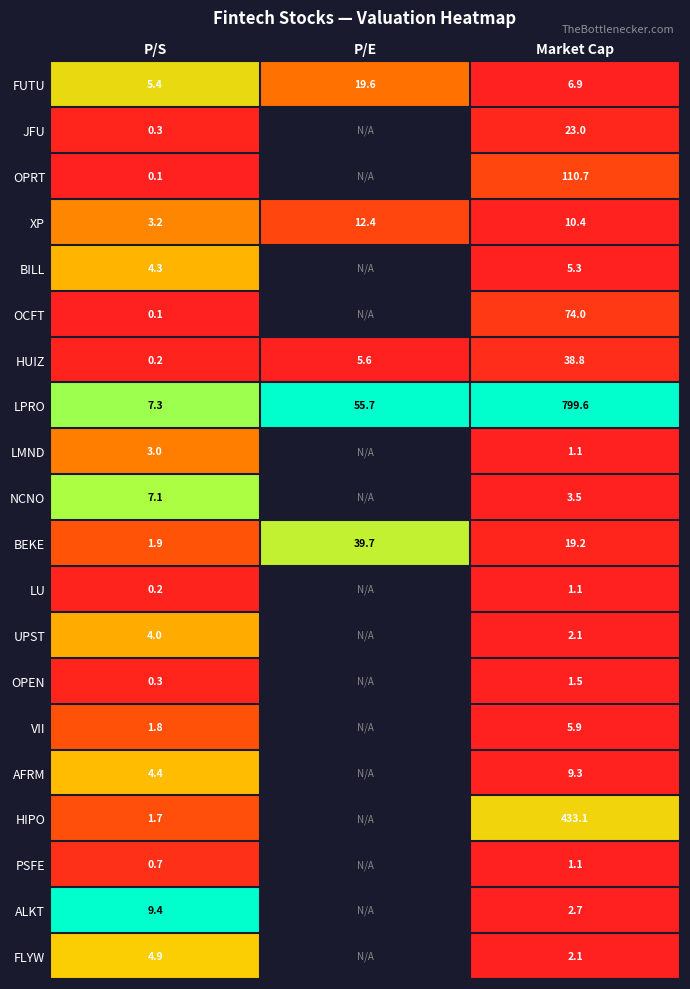

List the labels in order of FUTU value, largest first.

P/E, Market Cap, P/S